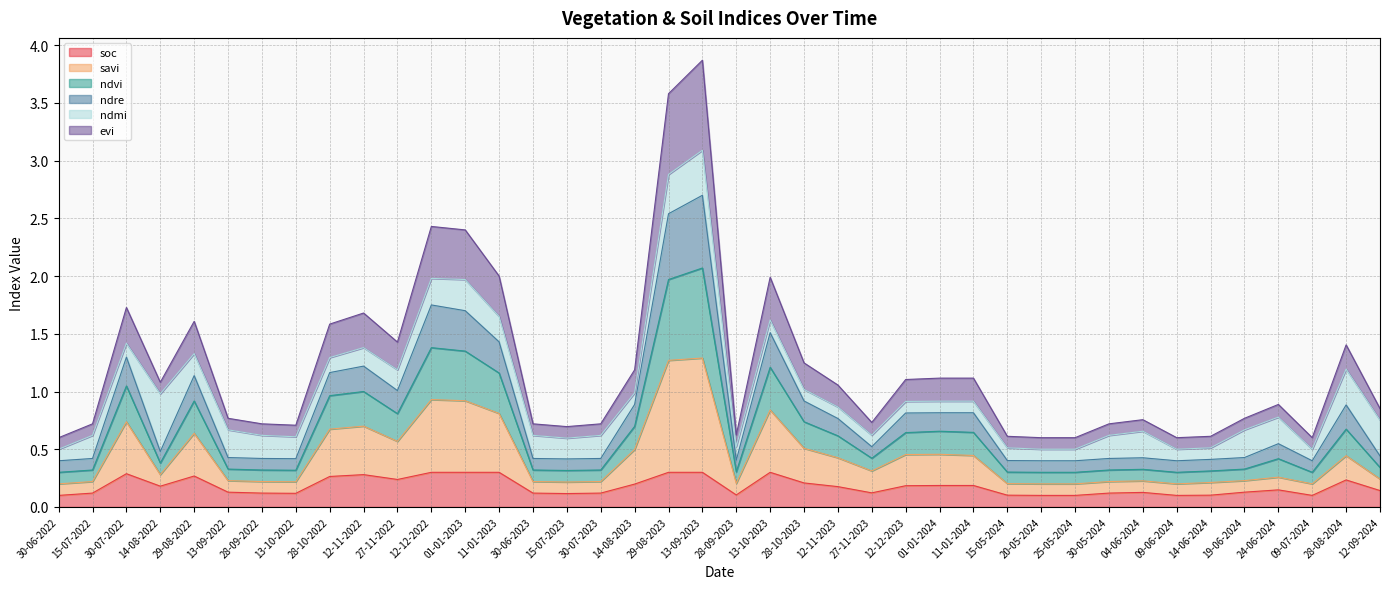

What is the total value across all series at 12-12-2022?

2.4